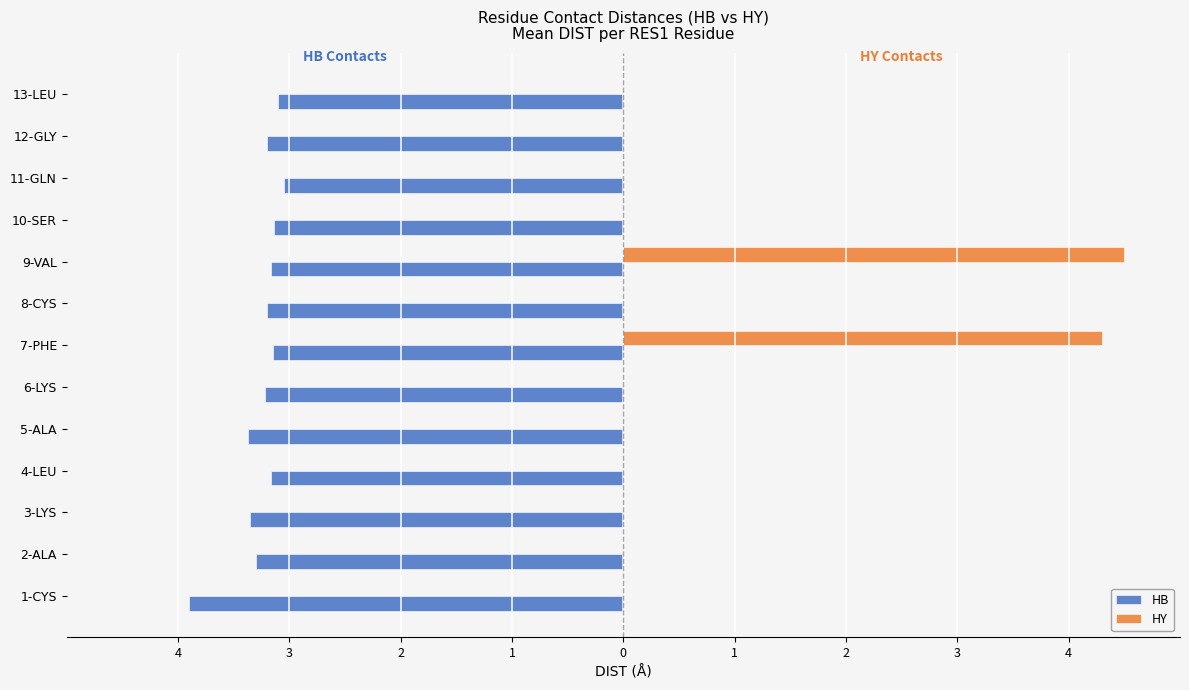

What are all the series names shown in the legend?

HB, HY